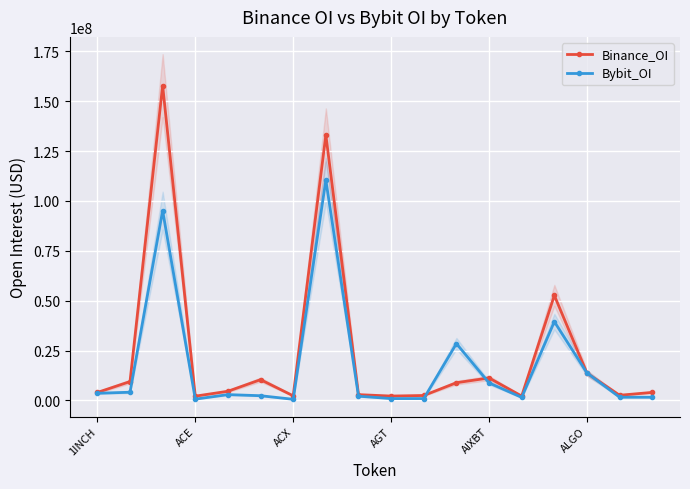

What is the difference between the Binance_OI values at ALGO and ACX?

11355652